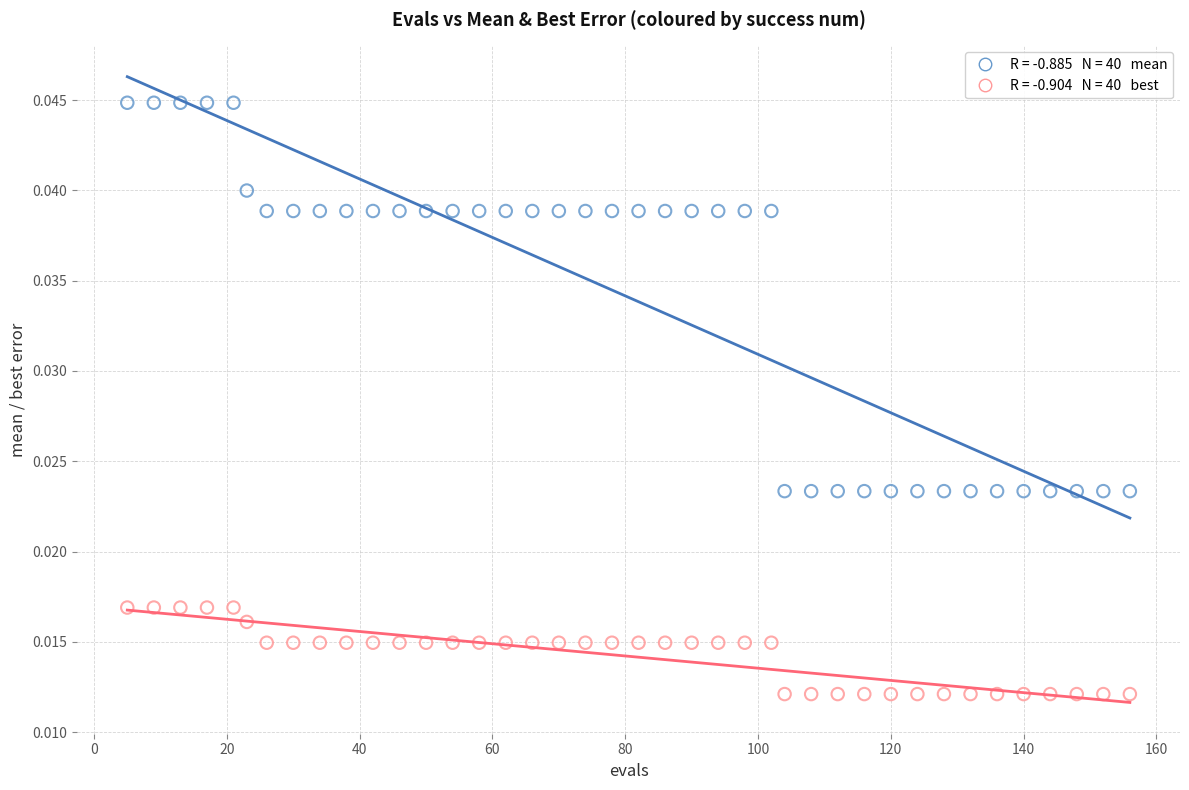

Across all data points, what is the range of X values (max minus min)?

151.0